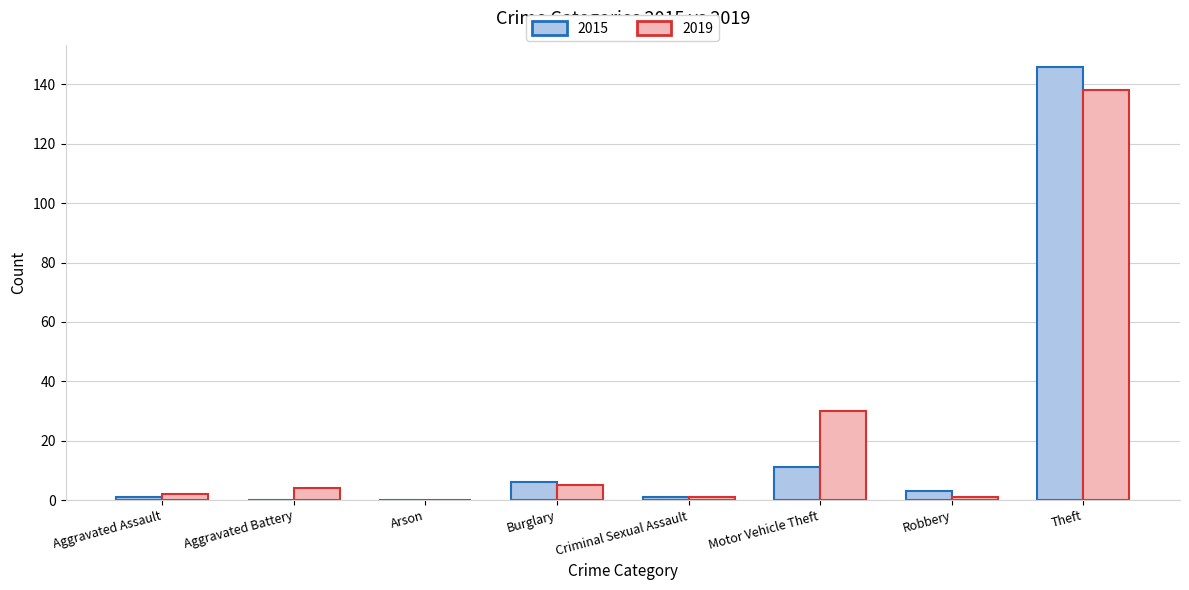

What are all the series names shown in the legend?

2015, 2019